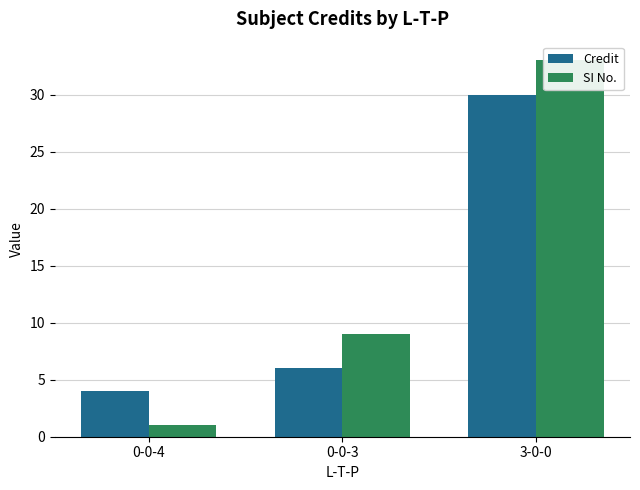

Reading left to right, transcribe all the data shown in this chart.

Credit: 0-0-4=4	0-0-3=6	3-0-0=30
SI No.: 0-0-4=1	0-0-3=9	3-0-0=33